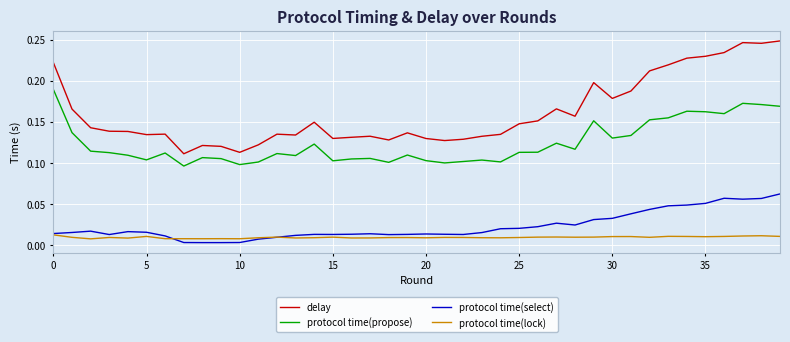

Which series has the largest total across all categories?

delay